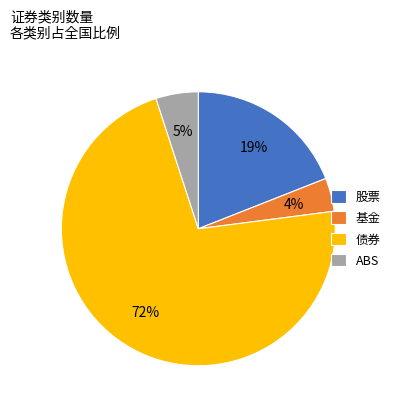

Rank the categories by value from highest to lowest.

债券, 股票, ABS, 基金